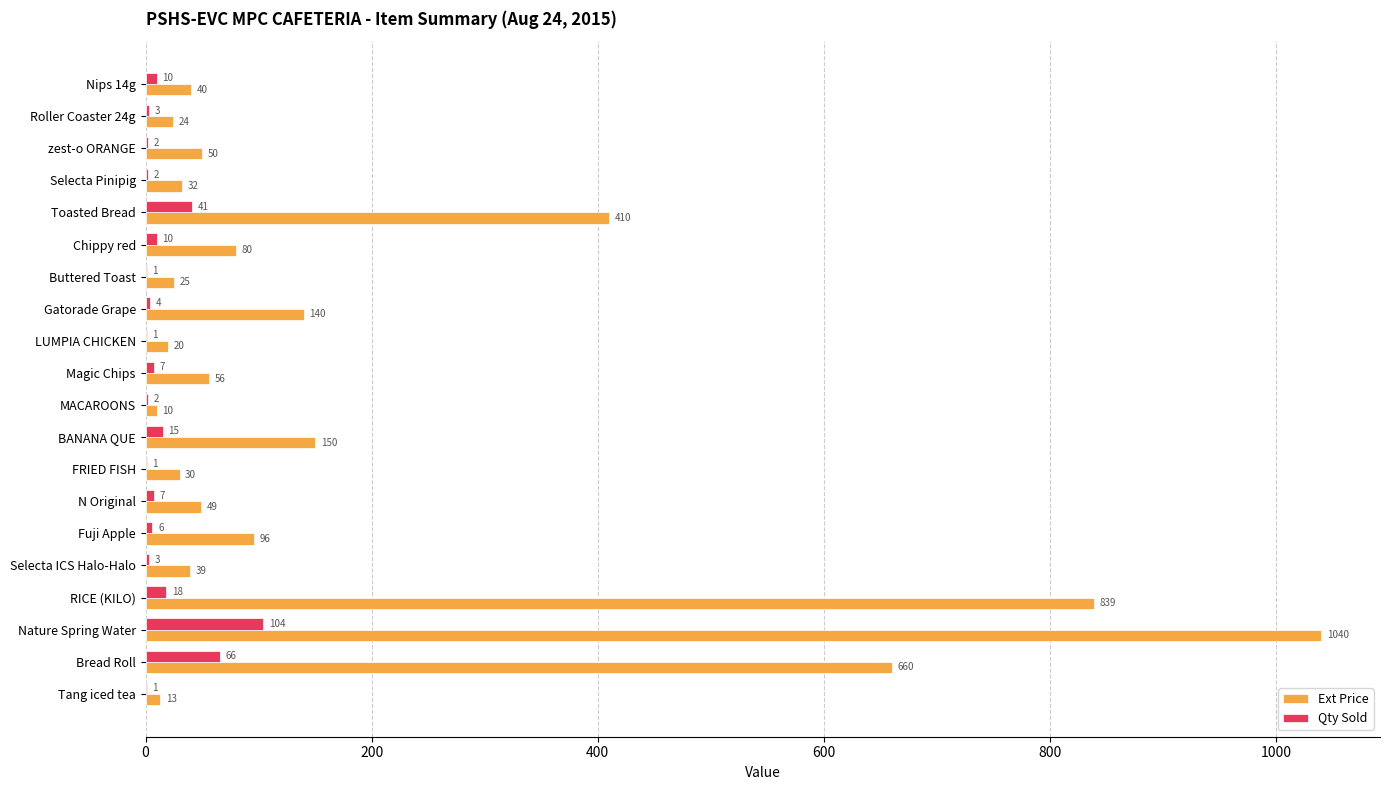

What are all the series names shown in the legend?

Ext Price, Qty Sold